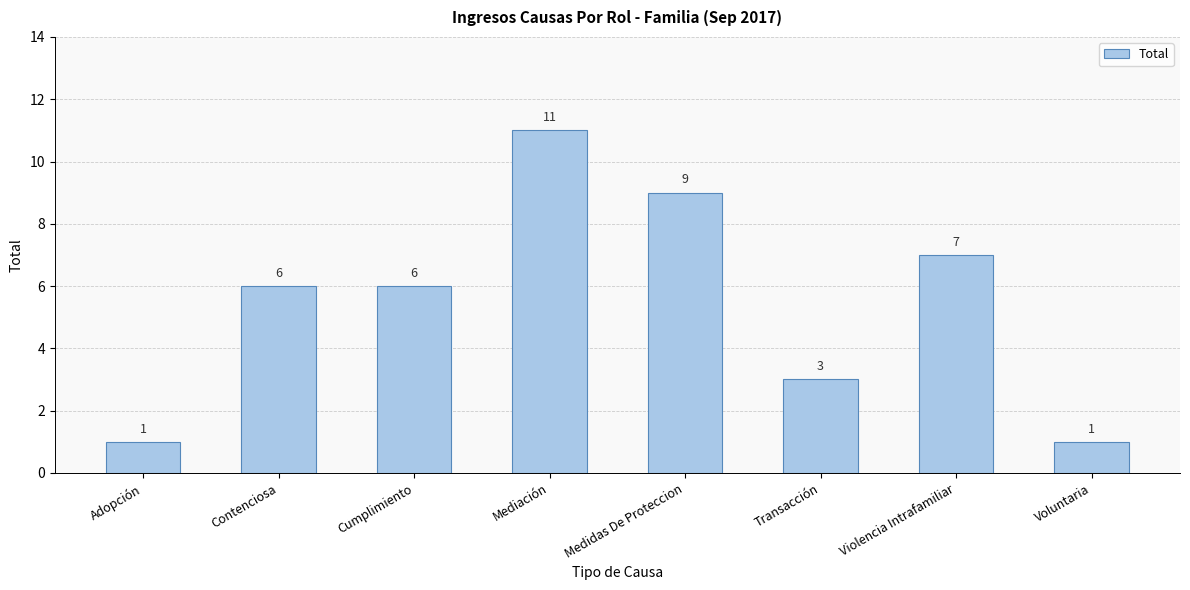

Which category has the highest value across all series?

Mediación